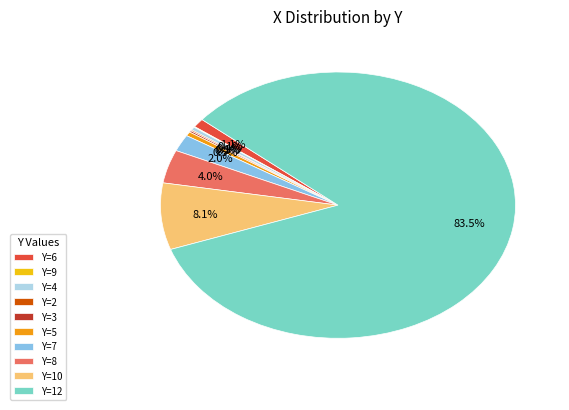

Which has a higher value, Y=7 or Y=12?

Y=12